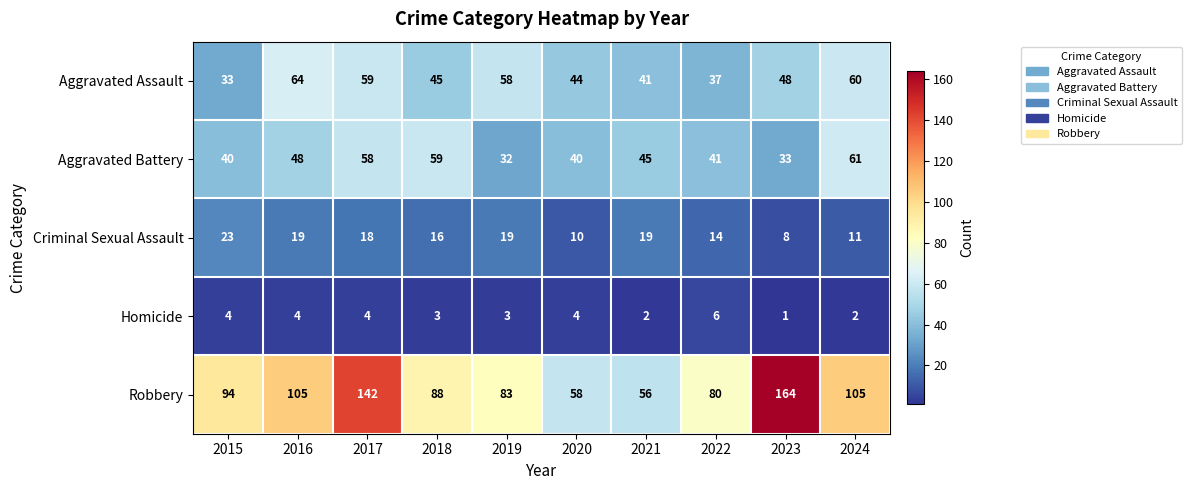

Which series has the widest spread of values?

Robbery